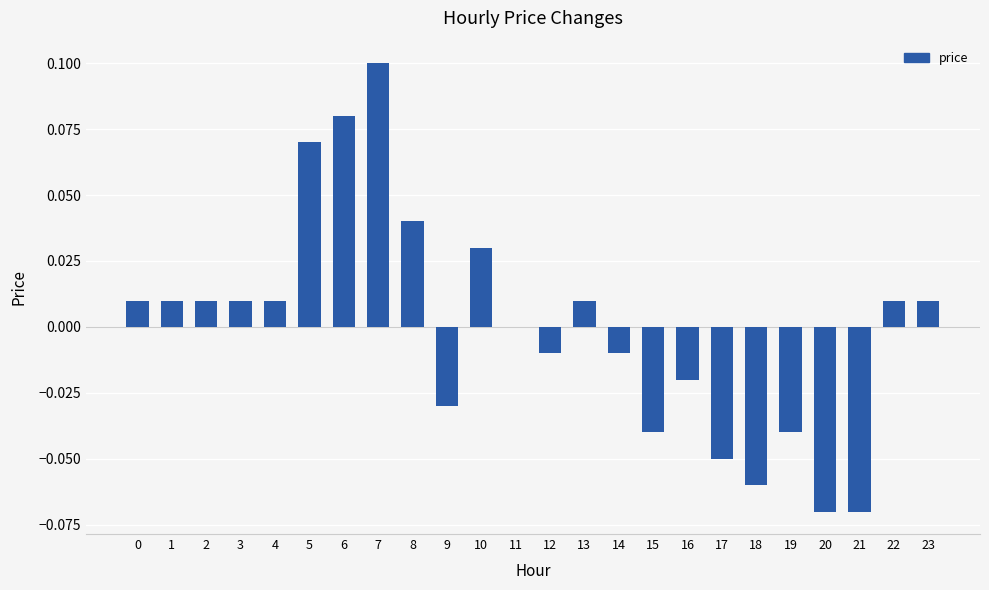

Which category has the highest value across all series?

7